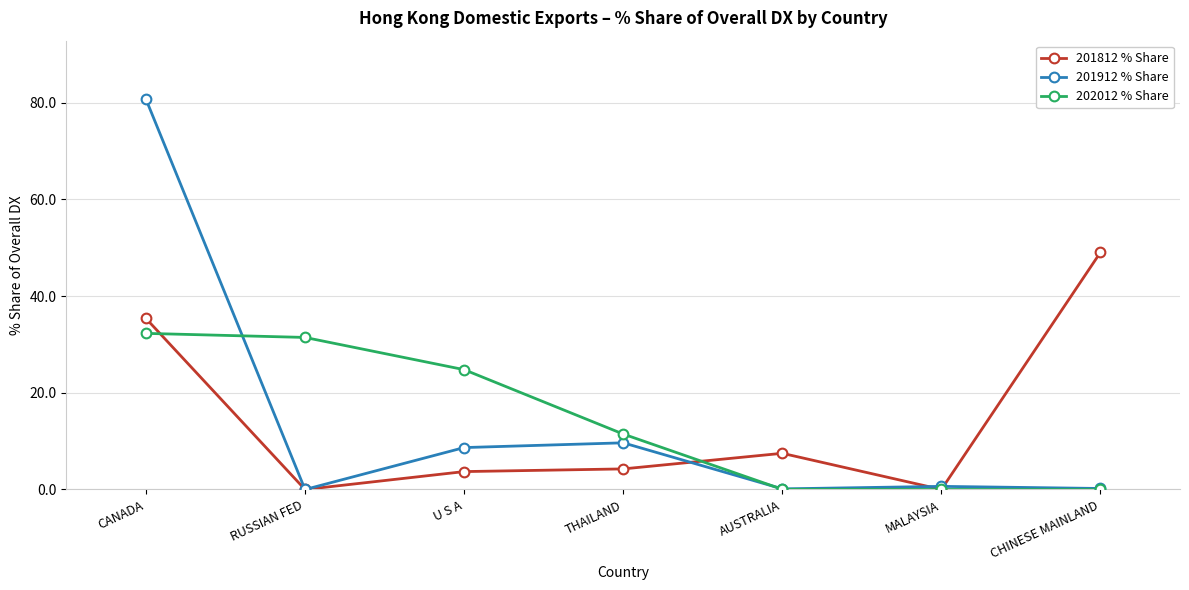

Which series has the largest range (max minus min)?

201912 % Share